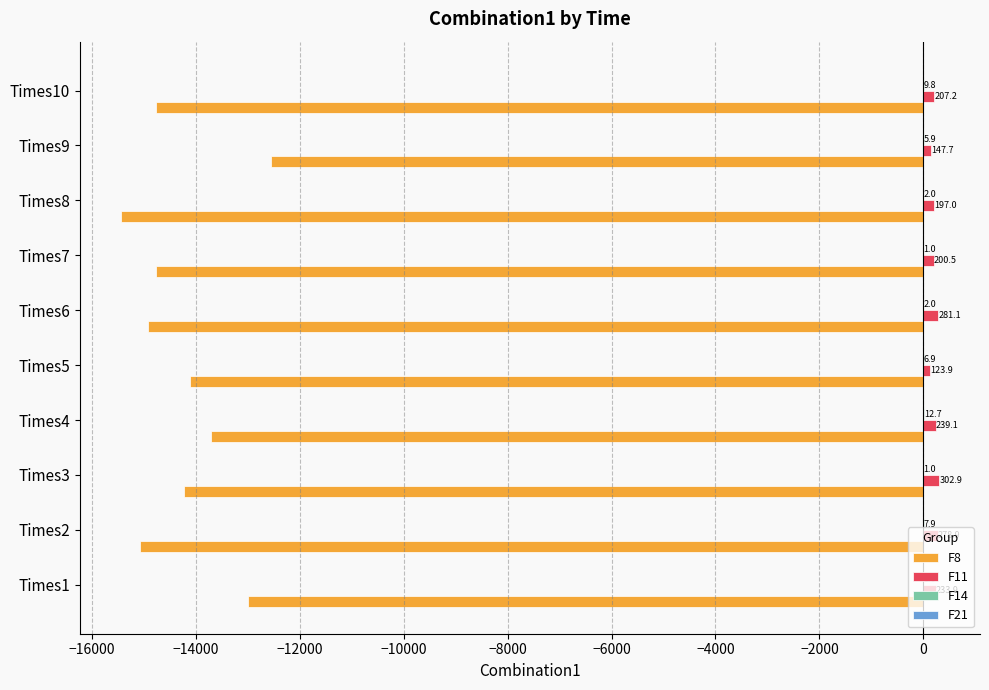

At which label does F8 reach its peak?

Times9